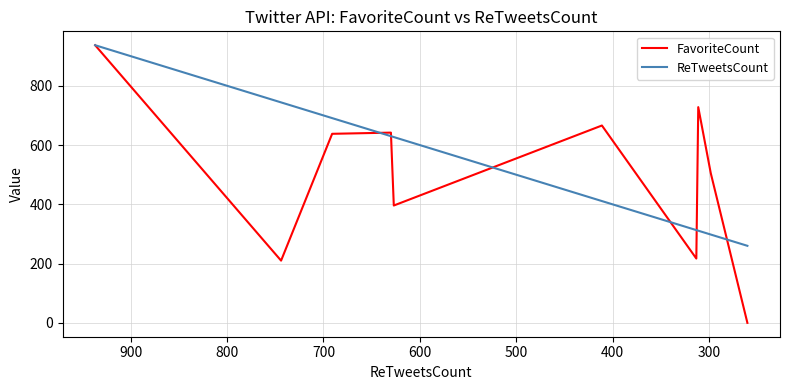

List the series in order of their overall mean, lowest first.

FavoriteCount, ReTweetsCount